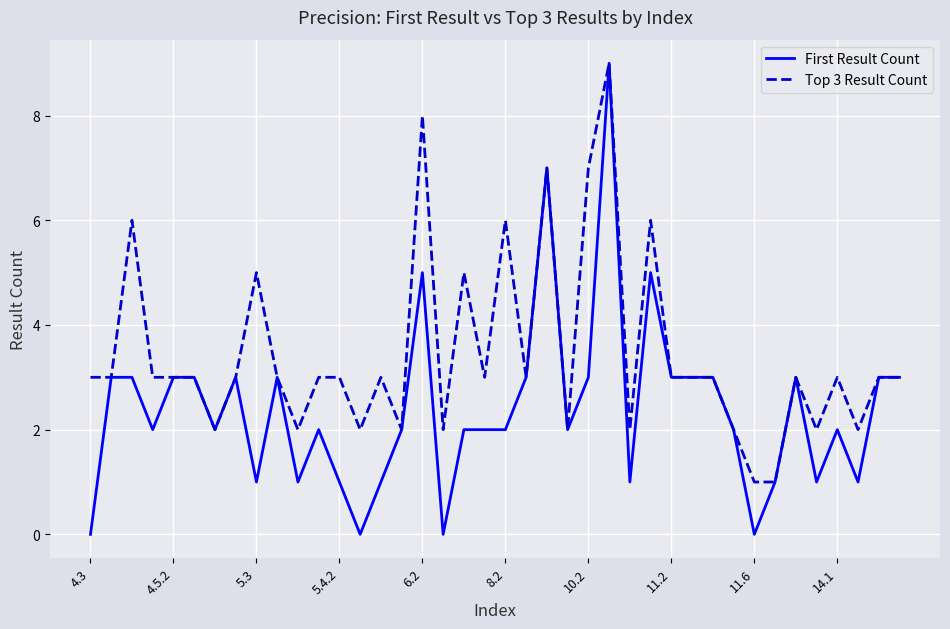

Which series has the largest range (max minus min)?

First Result Count